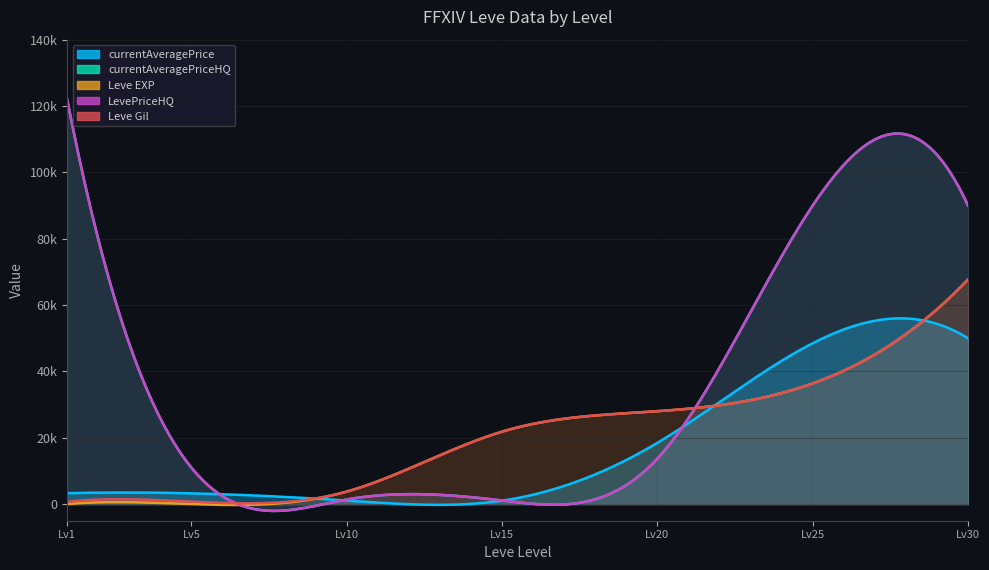

What is the maximum value shown in the chart?

121999.0